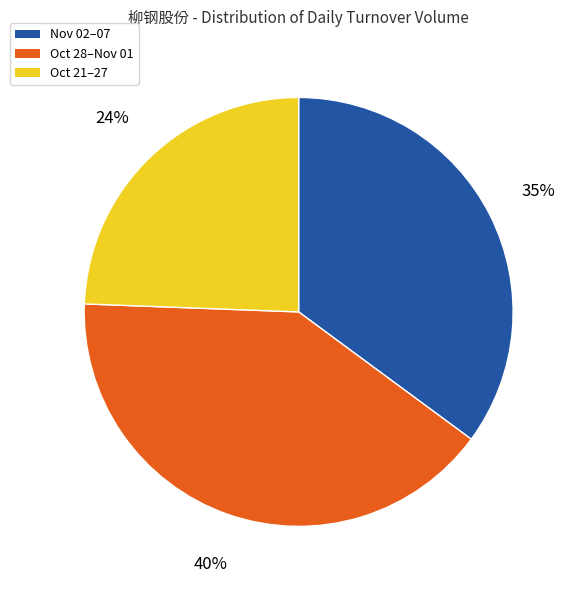

How many segments does this pie chart have?

3